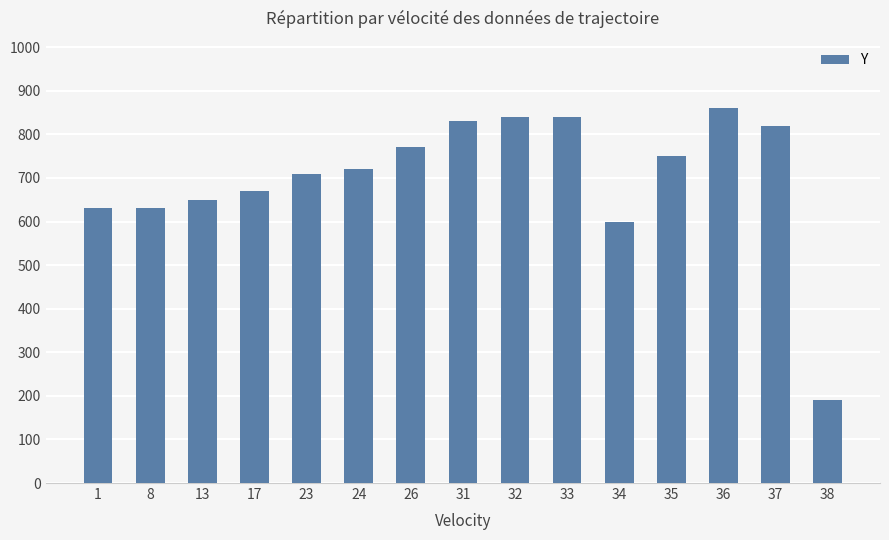

What is the change in value from 1 to 37?

+190